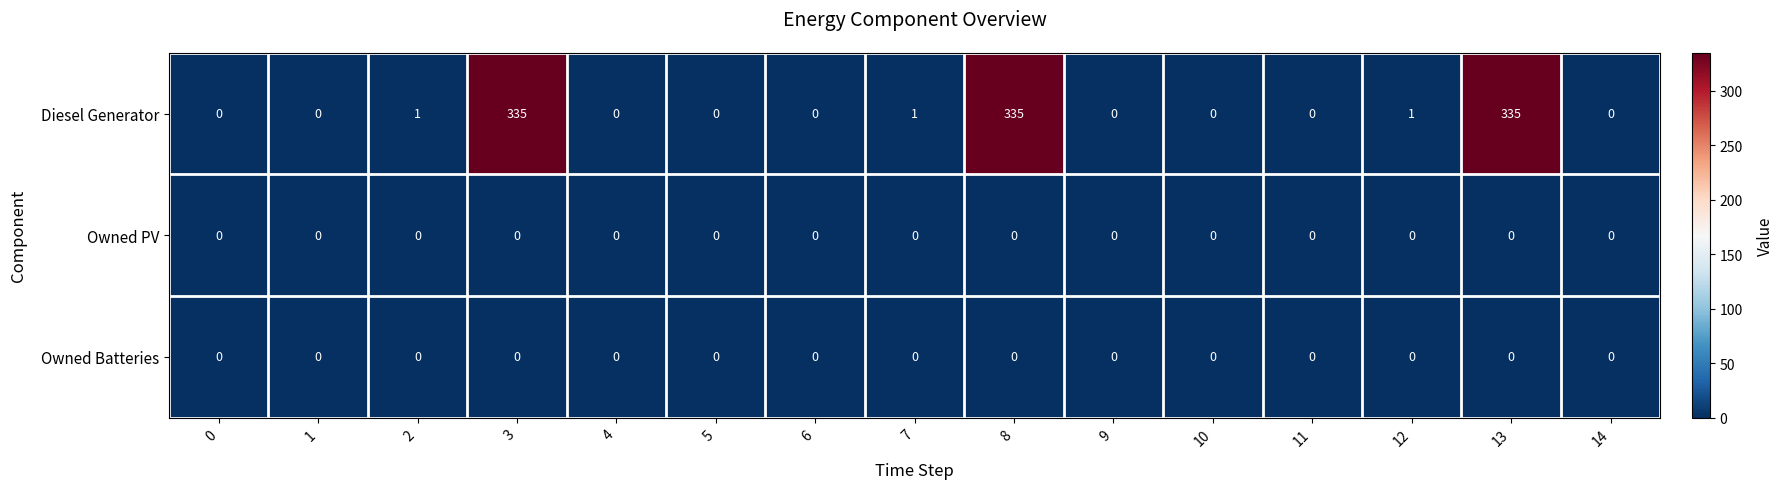

What is the greatest value displayed?

335